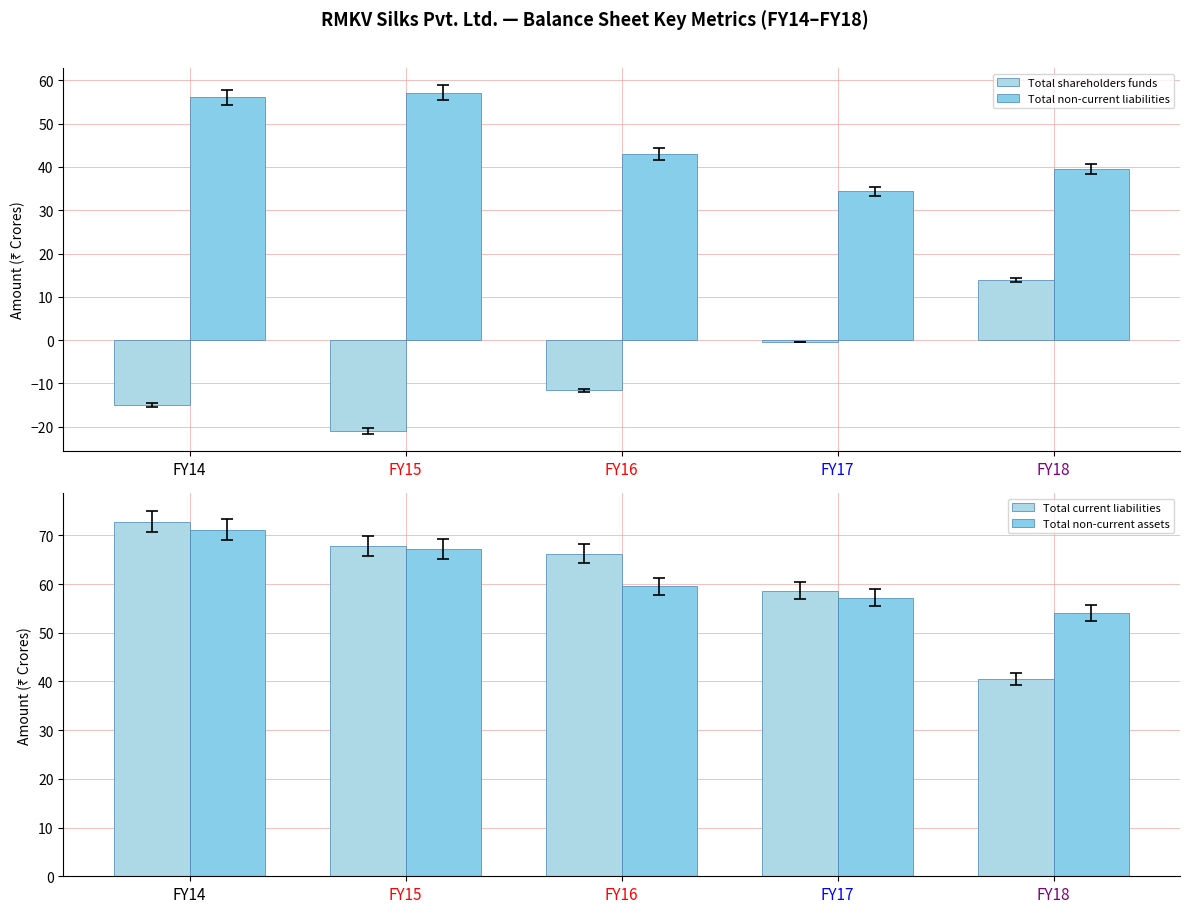

At which category is the sum across all series the highest?

FY14